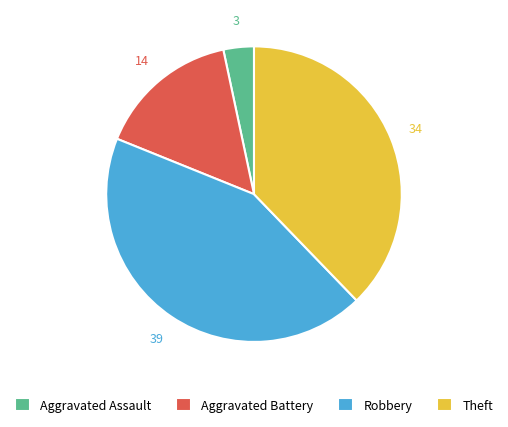

Rank the categories by value from highest to lowest.

Robbery, Theft, Aggravated Battery, Aggravated Assault